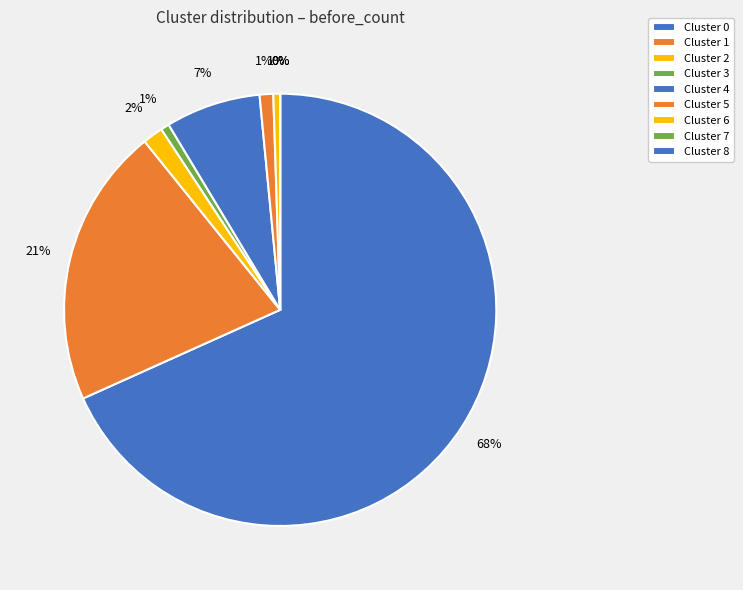

Which category has the biggest portion of the pie?

Cluster 0